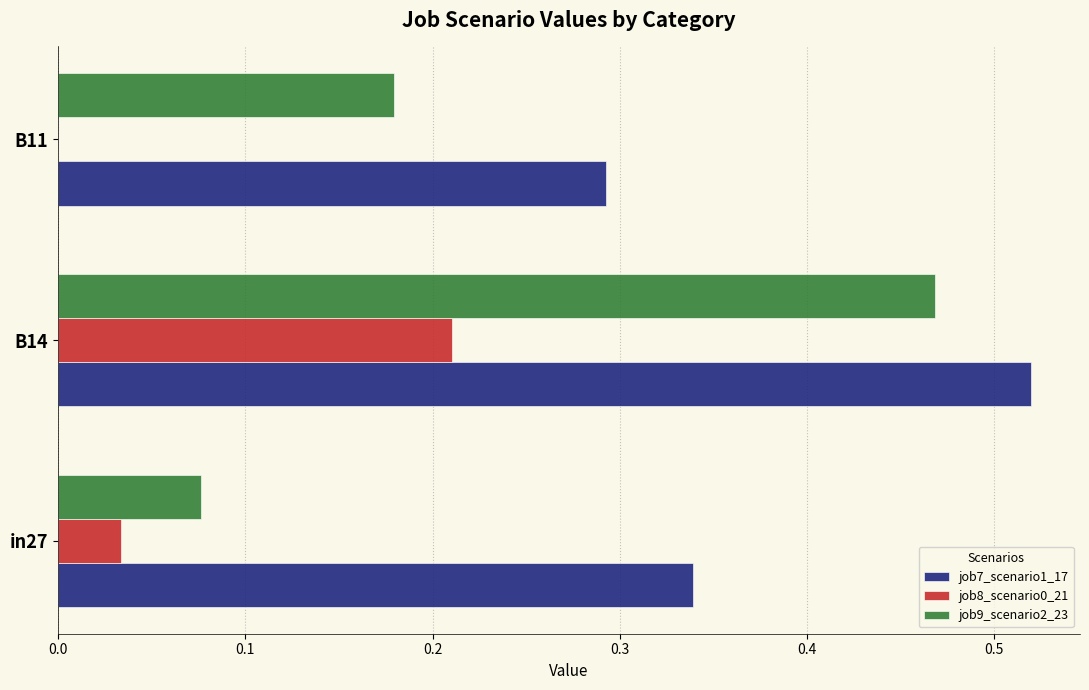

Which series changed the most between in27 and B11?

job9_scenario2_23